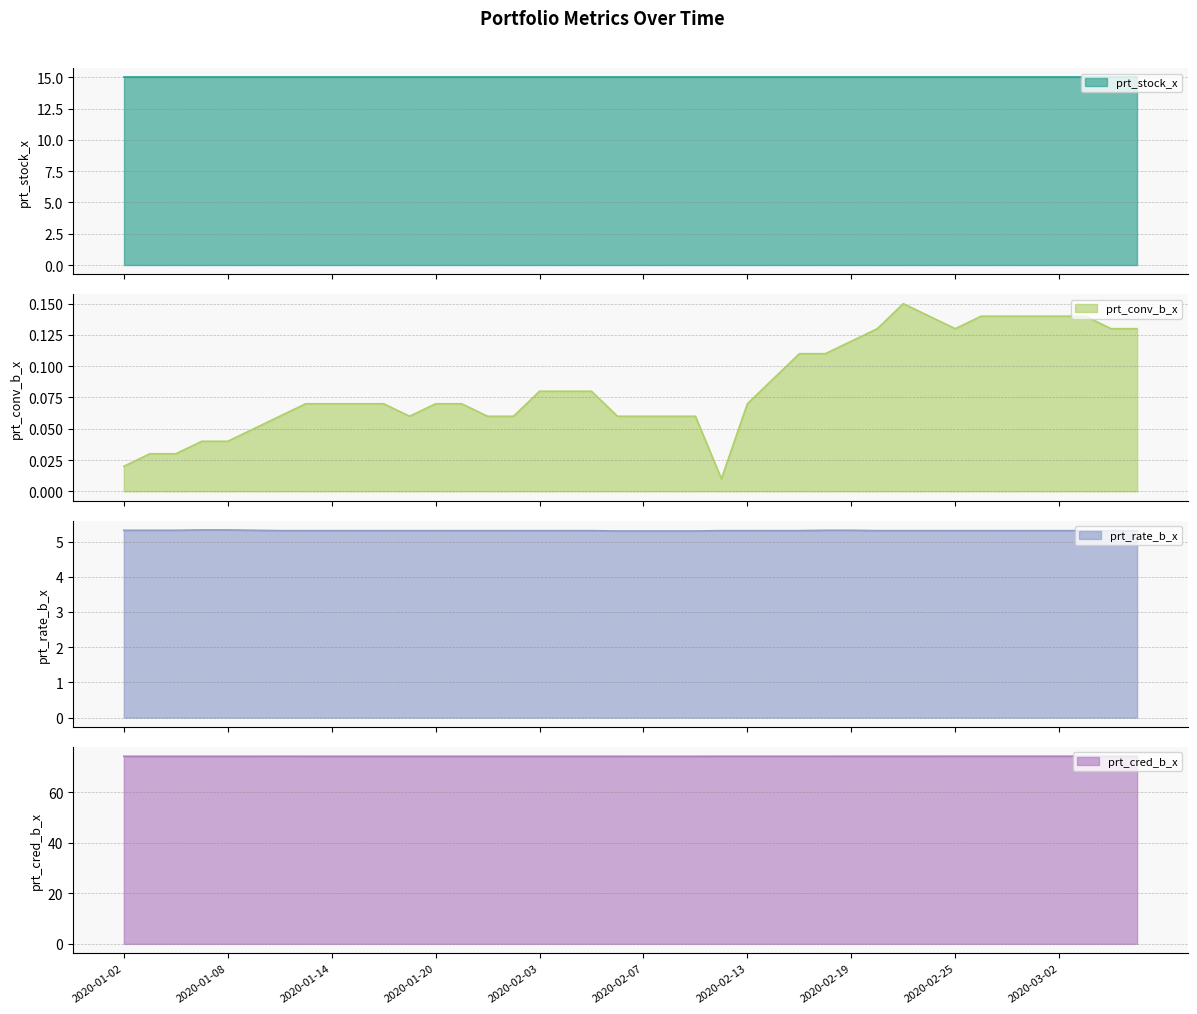

At which category does the chart reach its minimum across all series?

2020-02-12